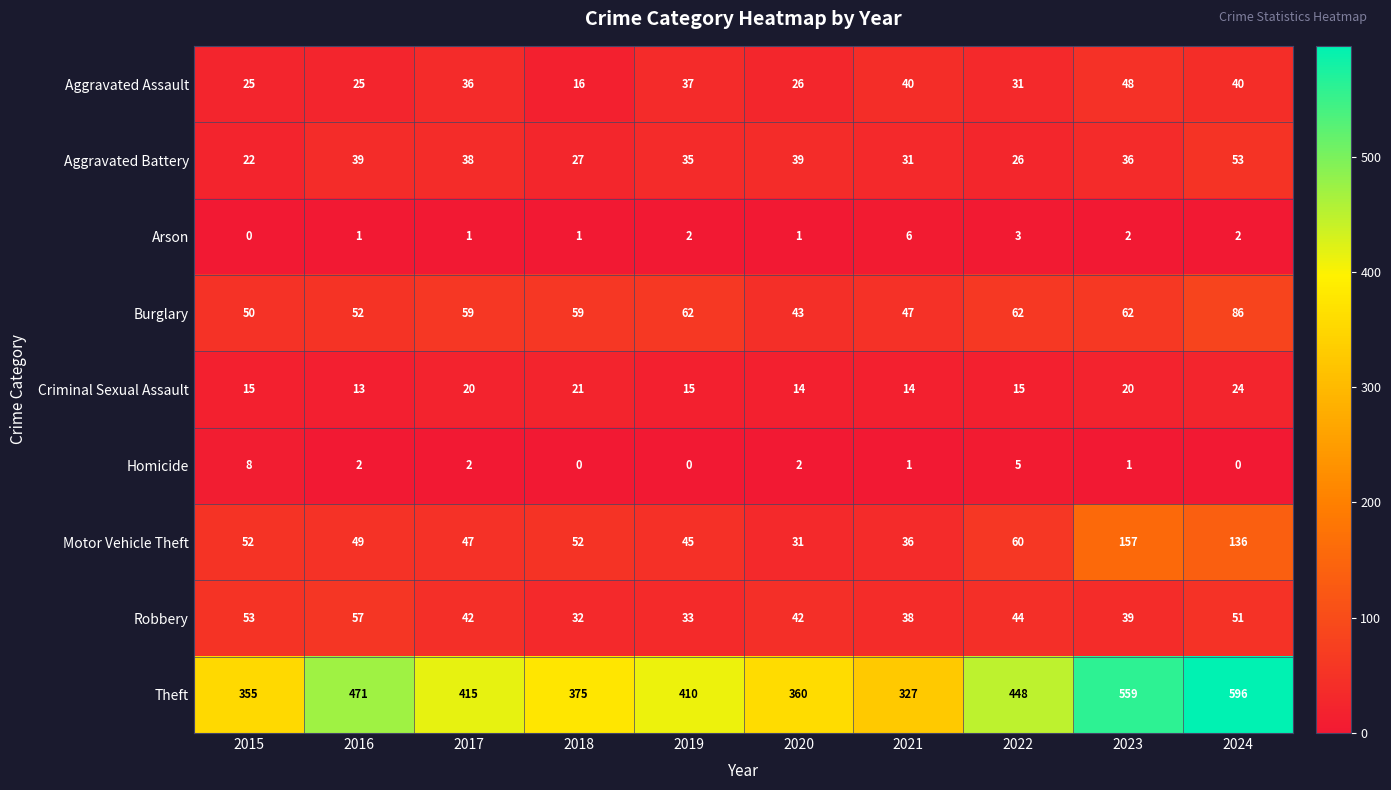

How many values in the Theft series are below 415?

5